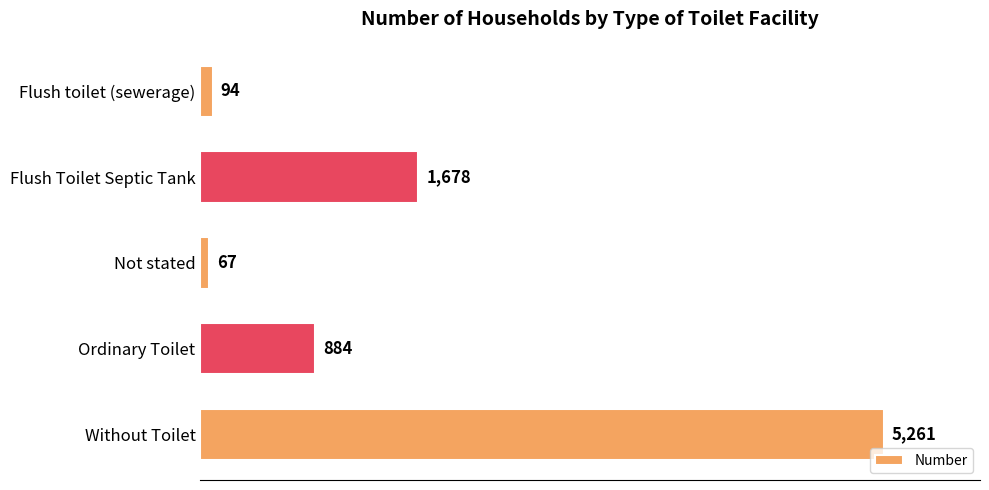

Reading top to bottom, transcribe all the data shown in this chart.

94	1678	67	884	5261